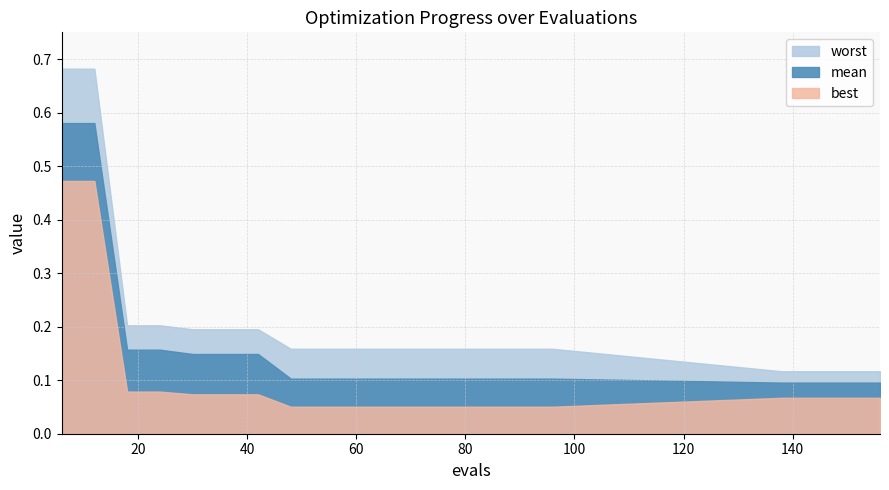

List the series in order of their overall mean, lowest first.

best, mean, worst